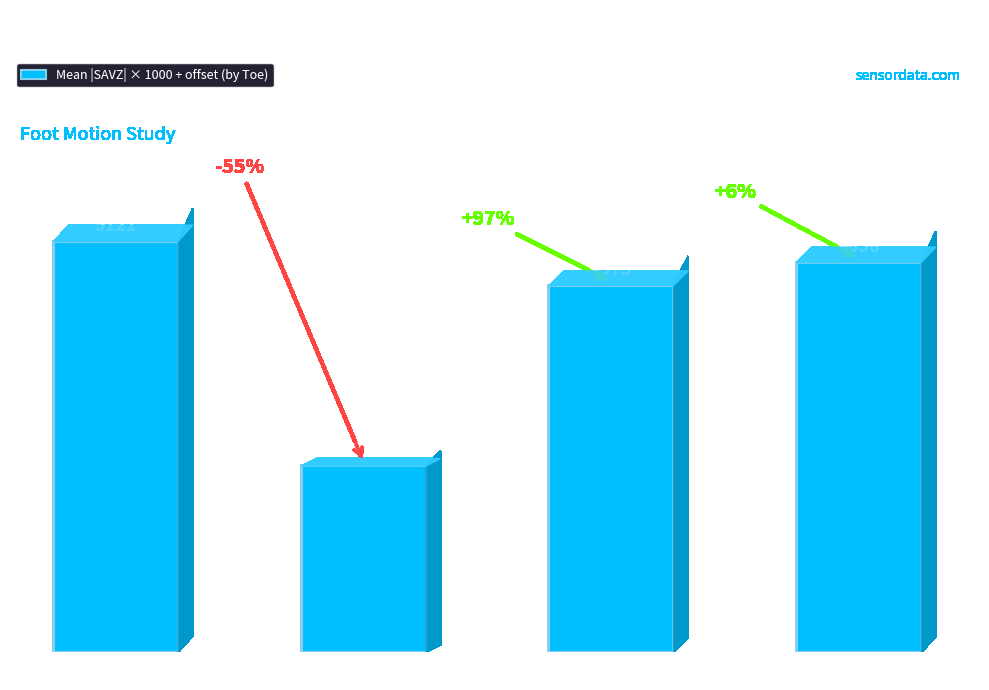

What is the approximate value at Toe 0?

5121.3